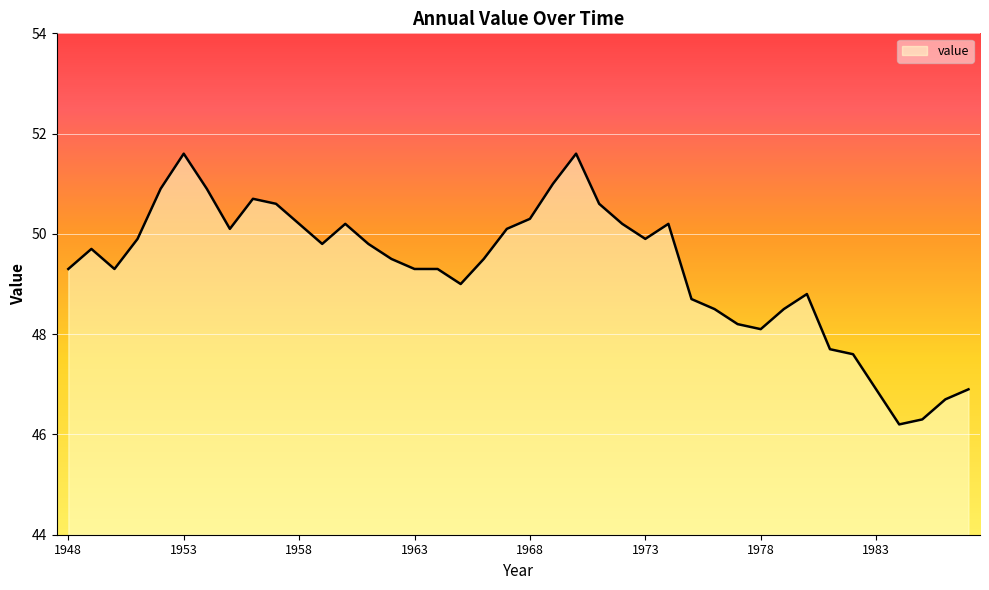

What is the maximum value shown in the chart?

51.6